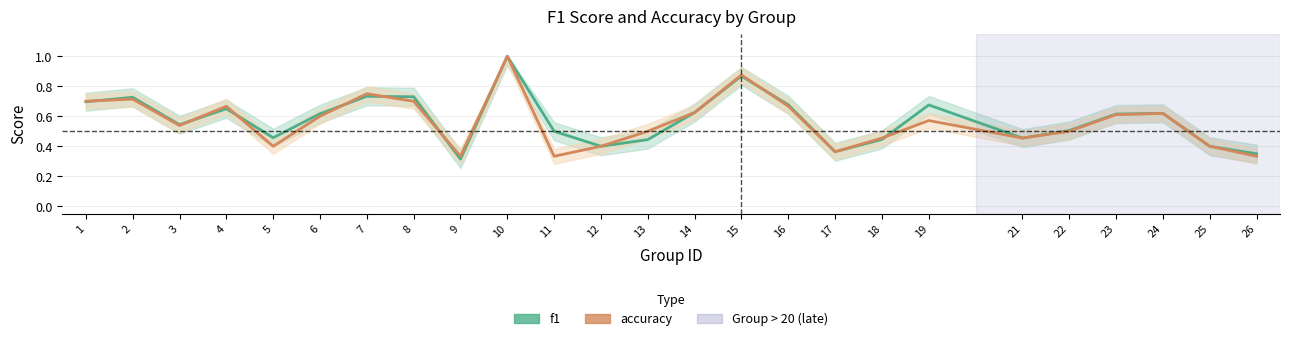

True or false: accuracy has a value of 0.2 at 4.

False